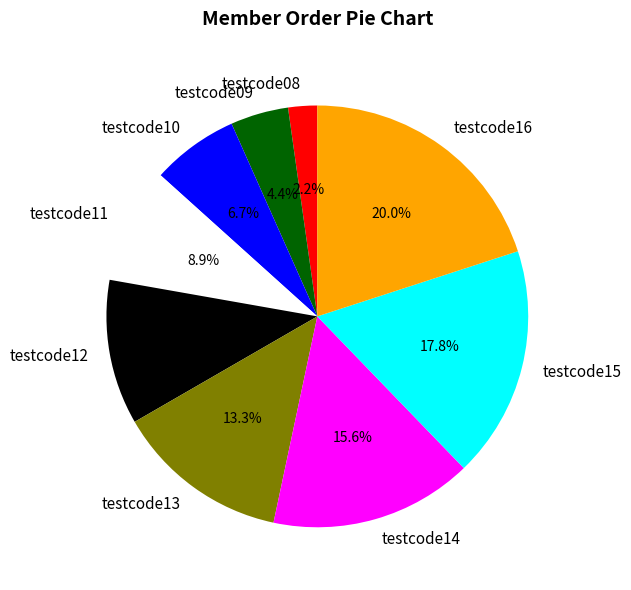

What percentage is the testcode12 slice, to the nearest percent?

11%